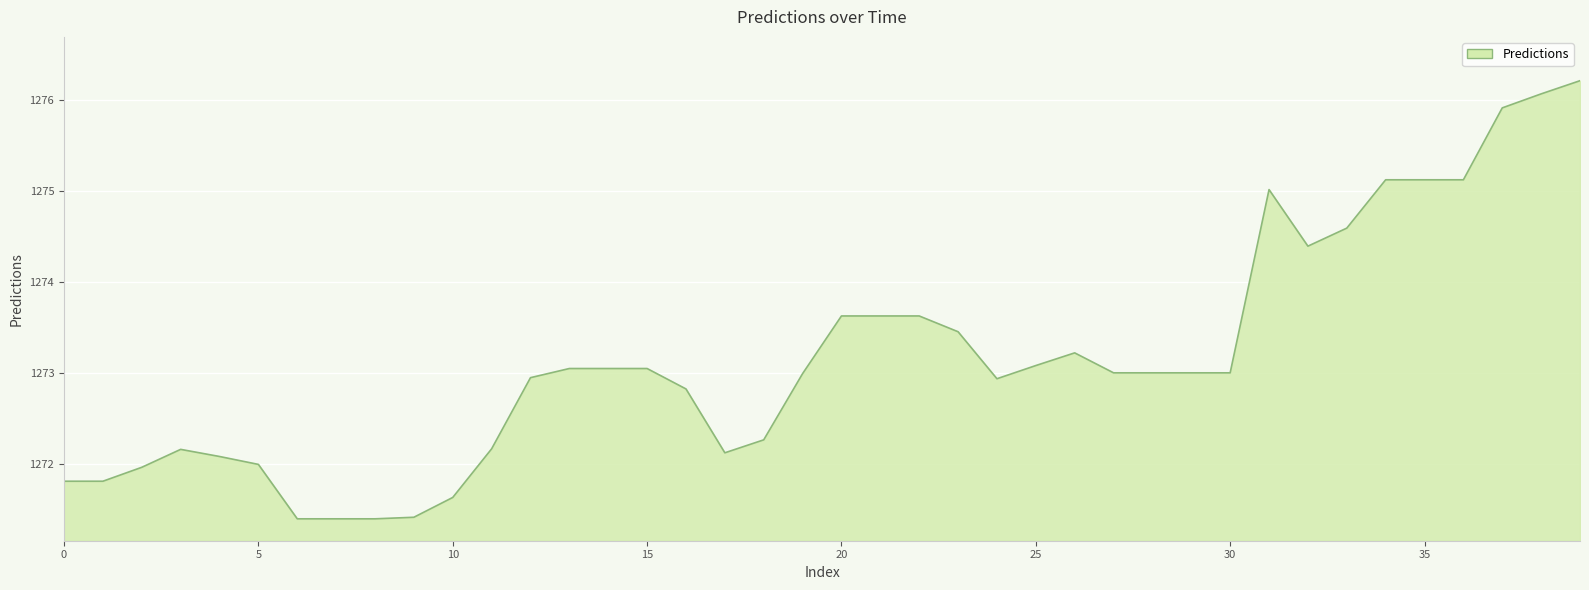

What is the difference between the maximum and minimum values?

4.8